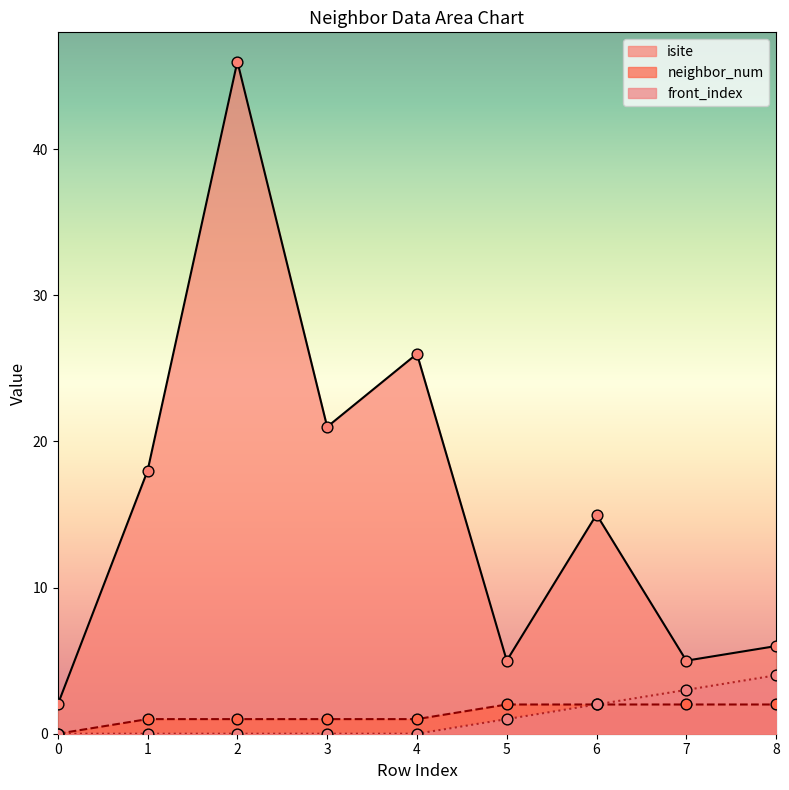

Which series contains the lowest Y value?

neighbor_num